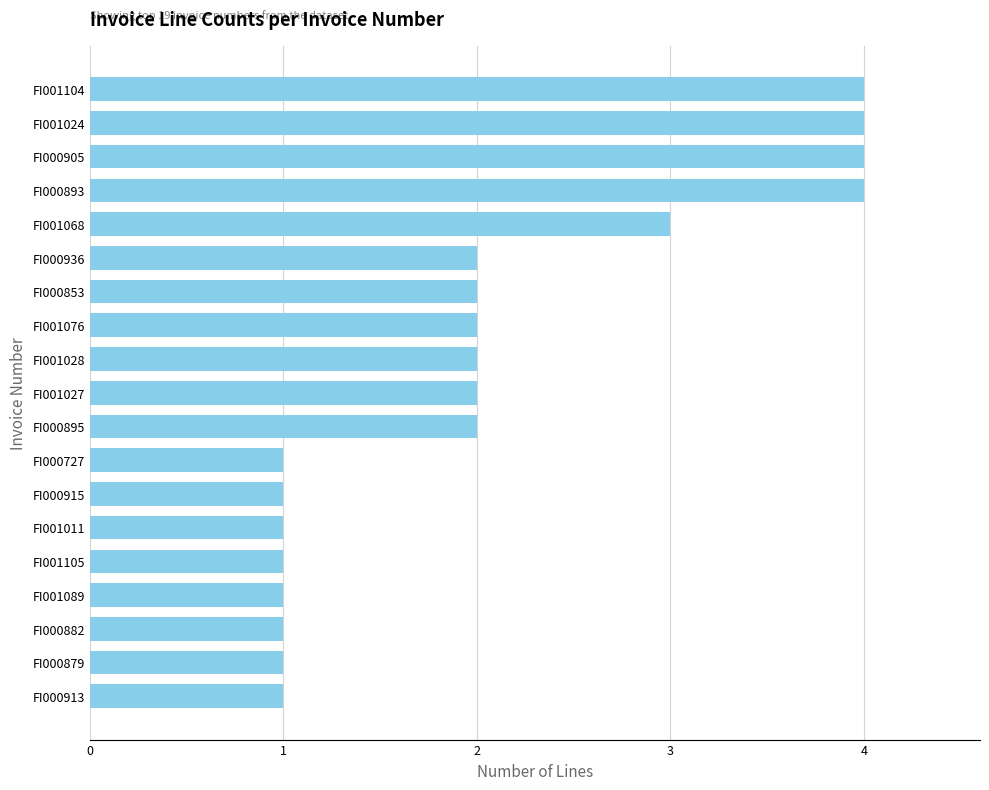

Does the chart contain any negative values?

No